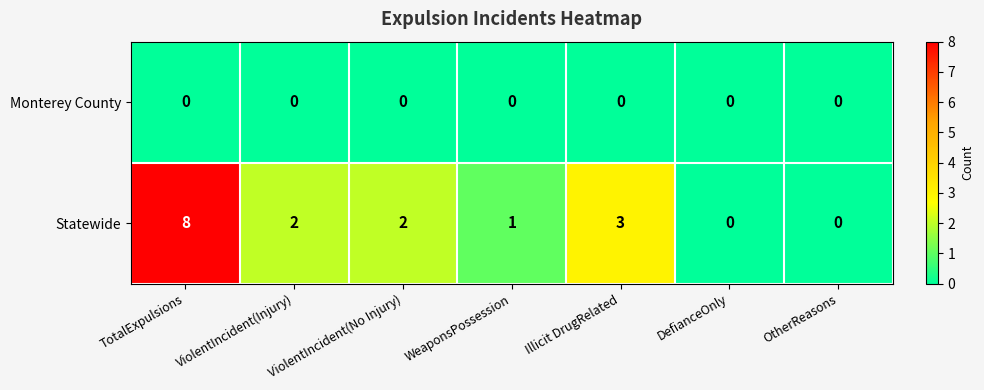

What is the difference between the maximum and second lowest values in the Statewide series?

8